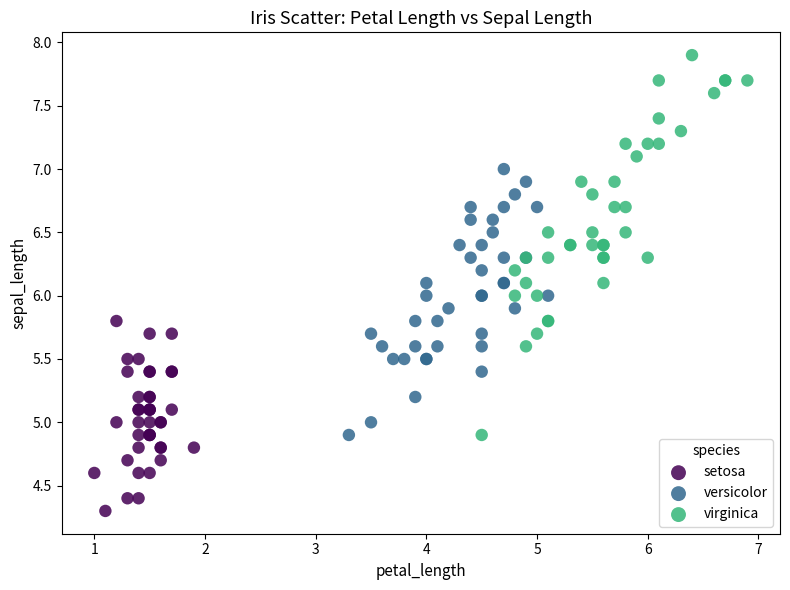

Which series contains the highest Y value?

virginica